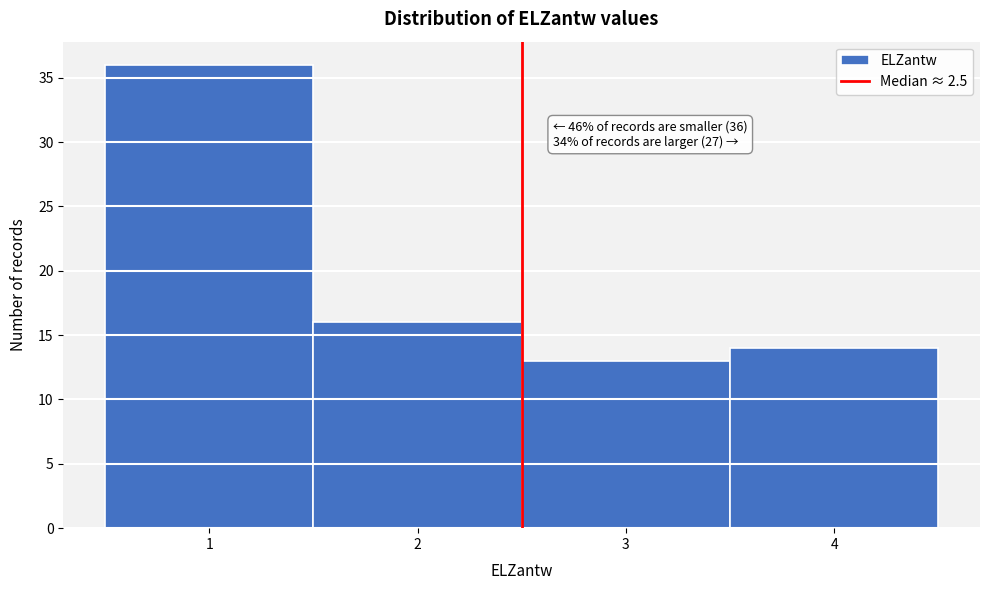

Which range on the x-axis has the tallest bar?

0.5 to 1.5